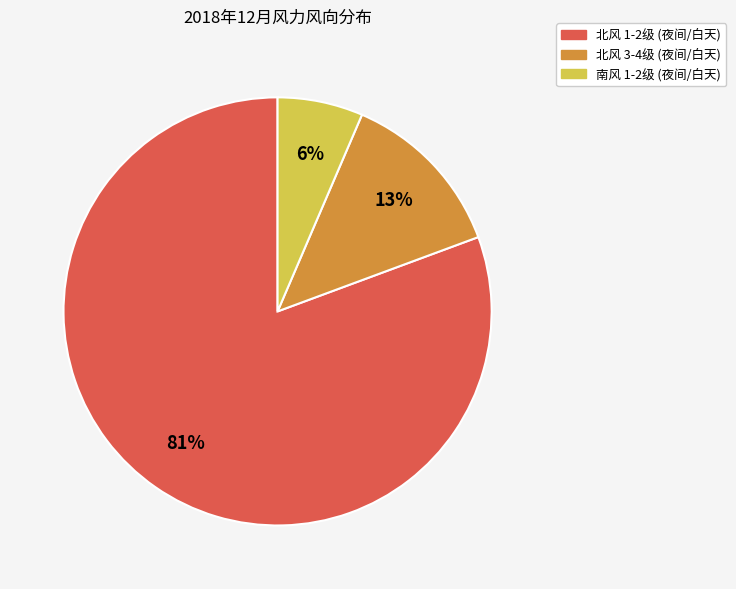

To the nearest percent, what is the average slice percentage?

33%